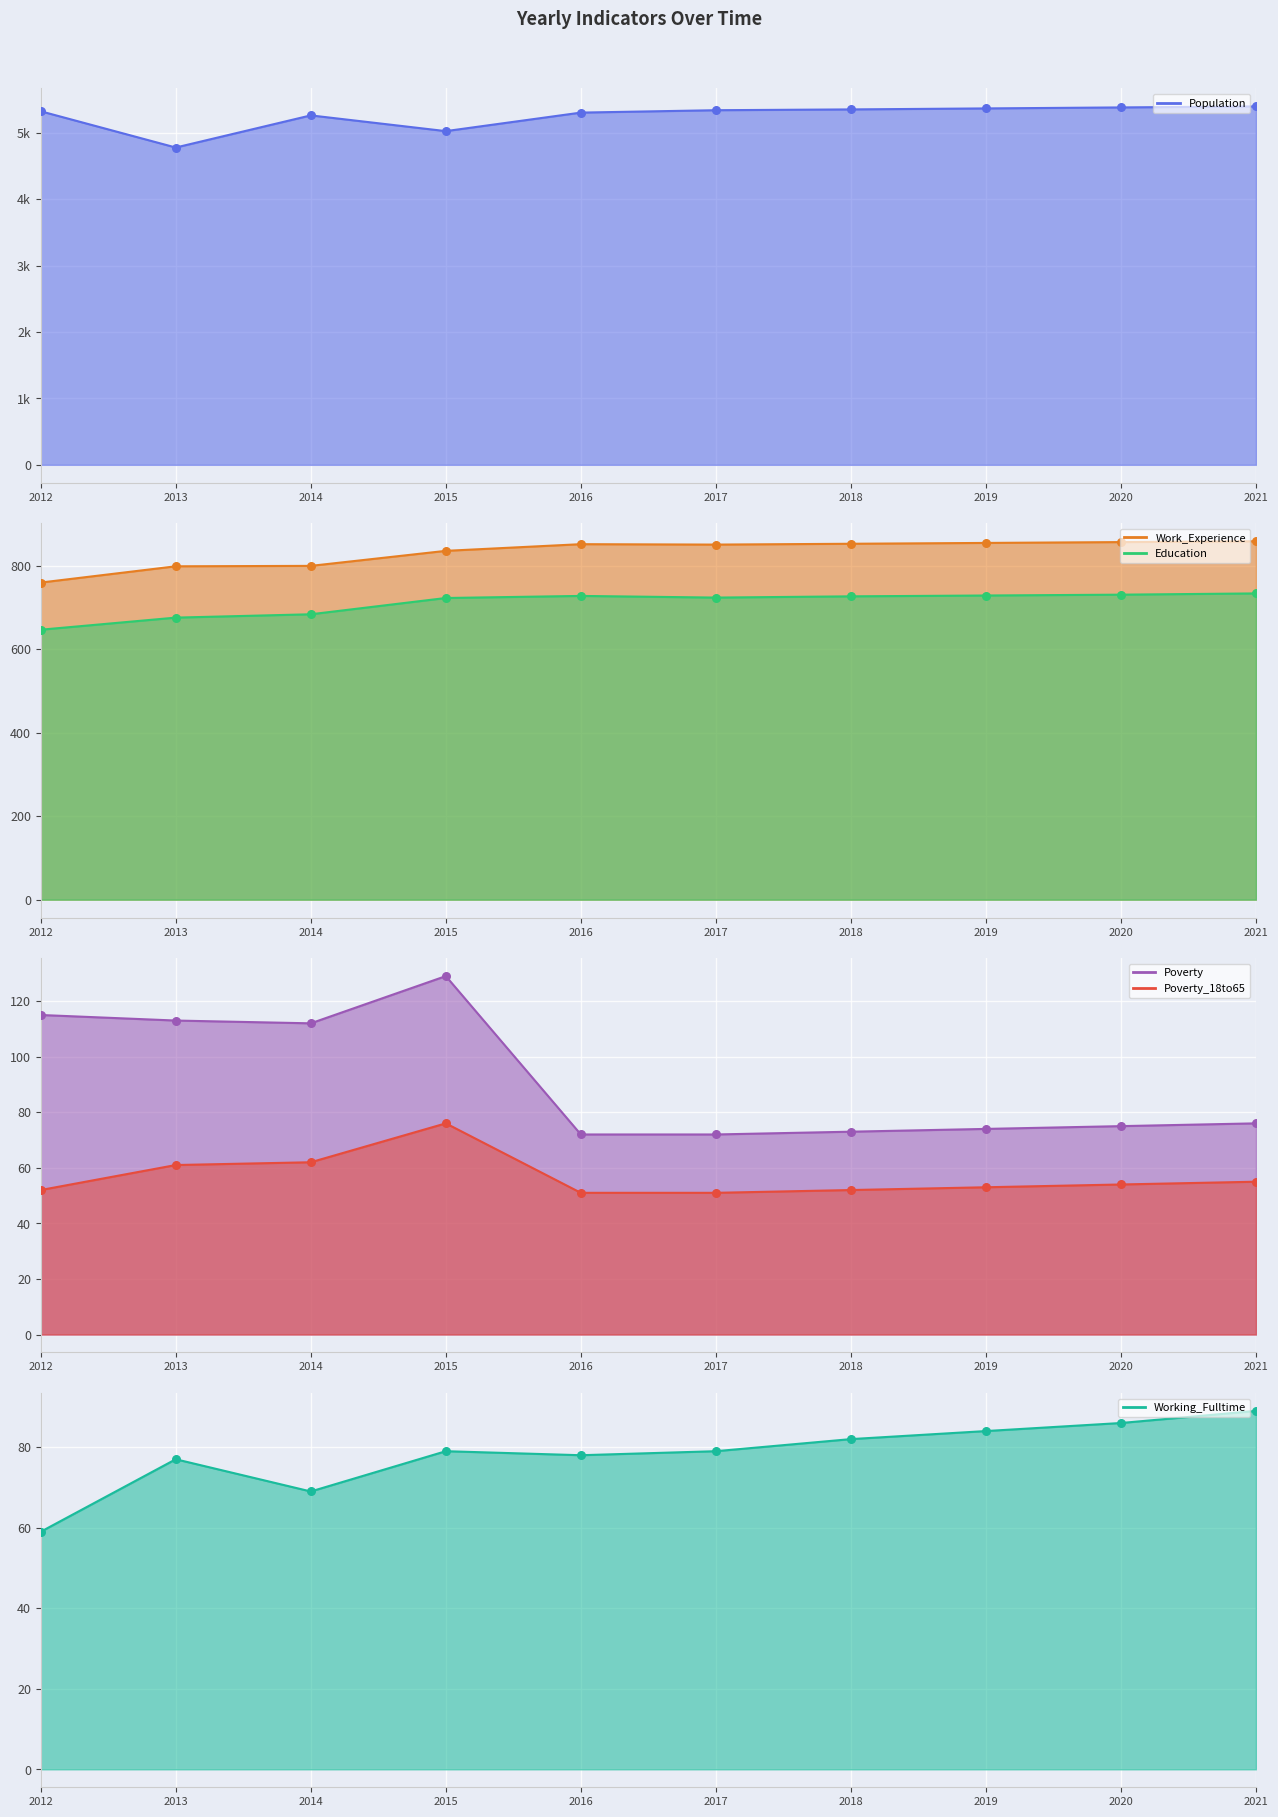

Which series reaches the maximum Y coordinate?

Population